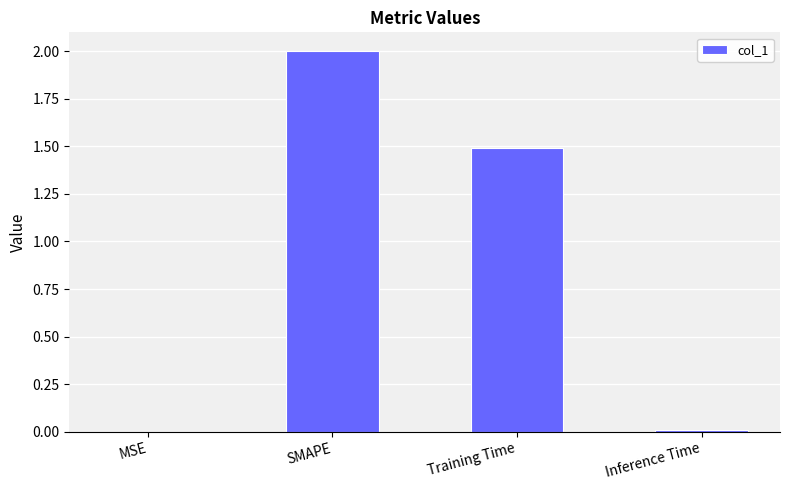

Where is the data nearest to the value 1?

Training Time